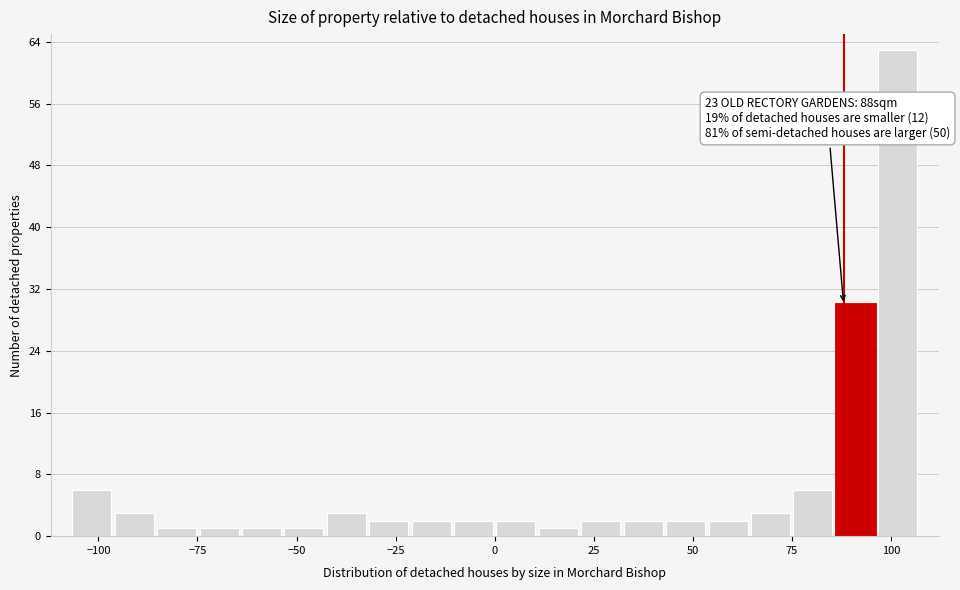

Around what value on the x-axis is the tallest bar? Give the approximate position of its centre, as read against the axis.

100